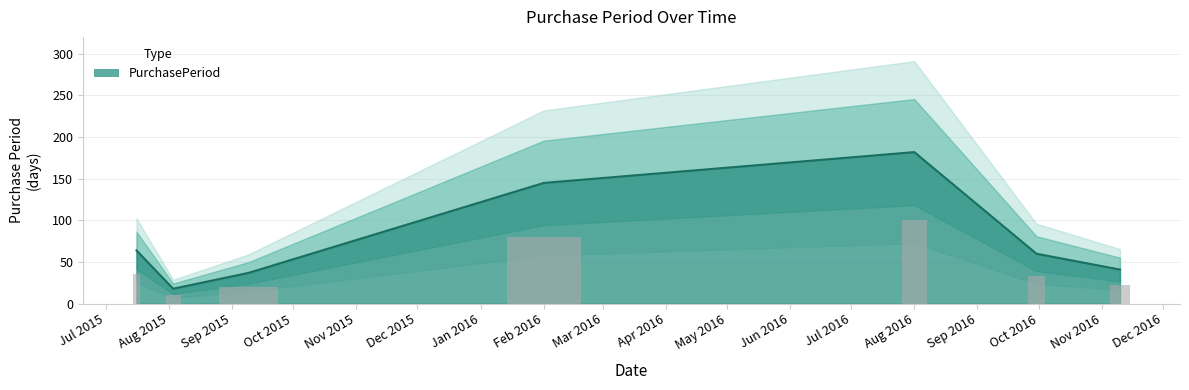

The PurchasePeriod series shows 182 at Aug 2016. True or false?

True